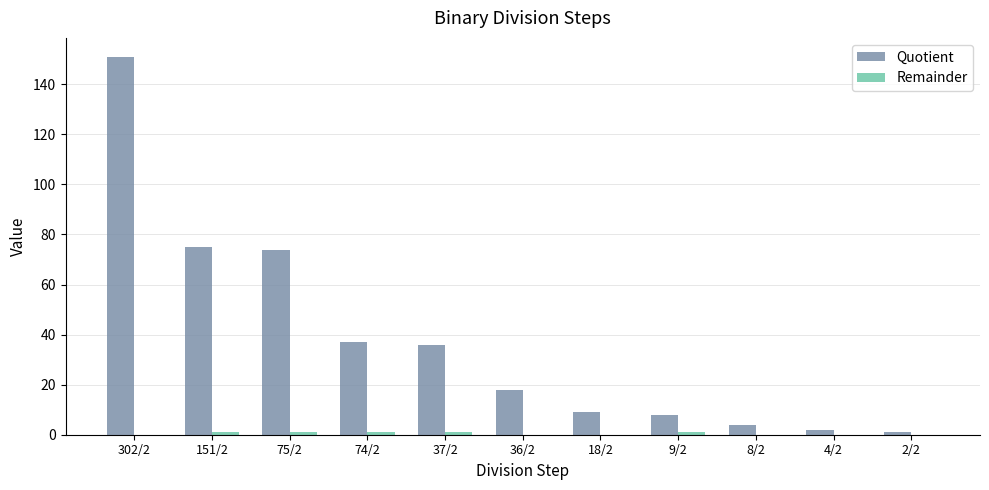

The value of Quotient at 37/2 is 9. True or false?

False